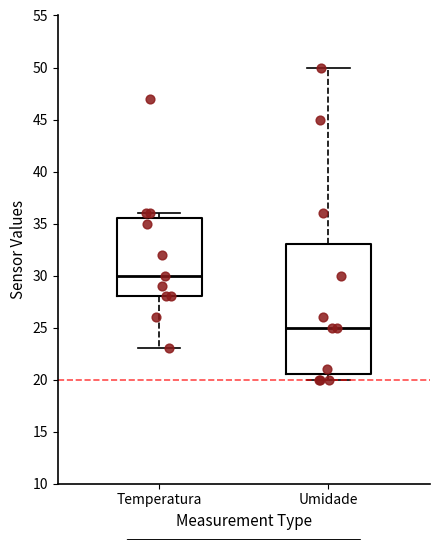

Which box's median line is the highest?

Temperatura